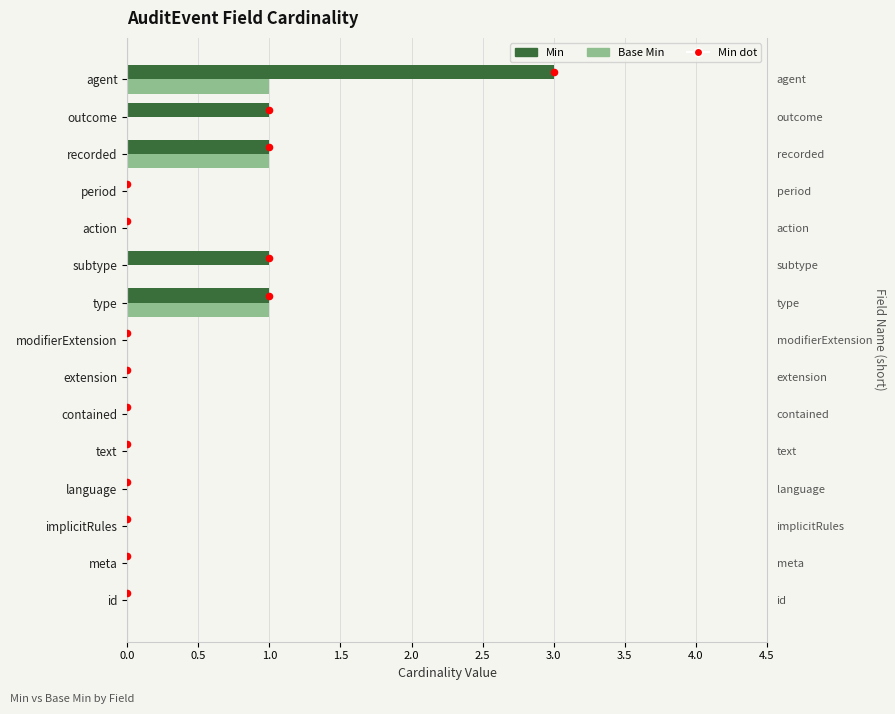

Which series contains the lowest Y value?

Min